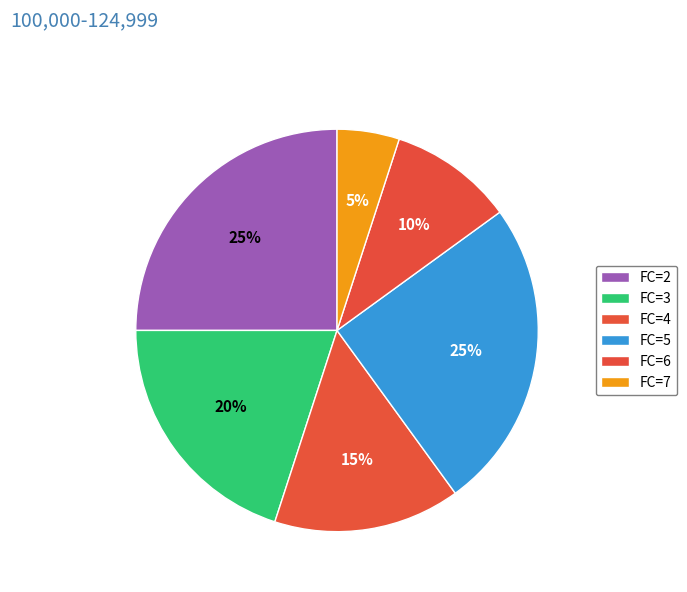

Count the number of slices in the pie.

6